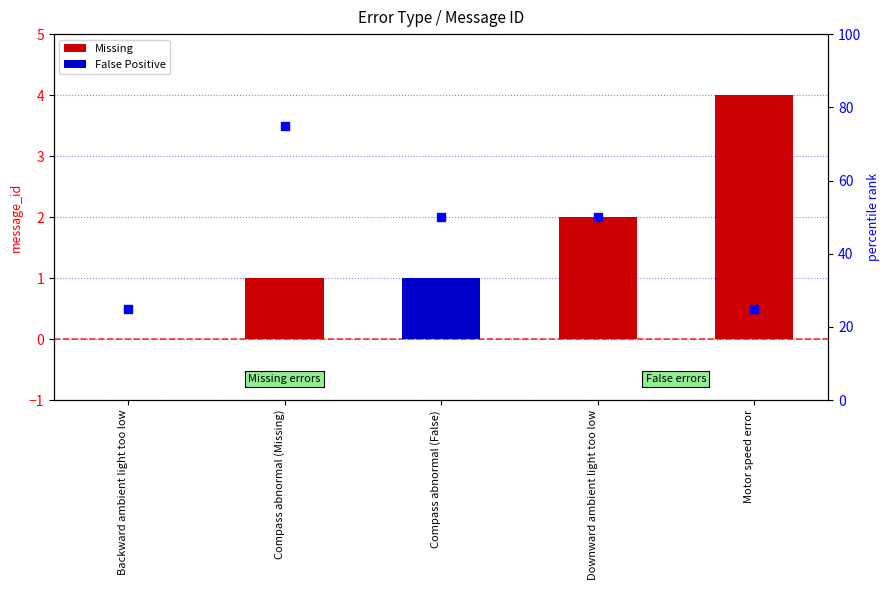

Between Motor speed error and Compass abnormal (Missing), which is larger?

Compass abnormal (Missing)